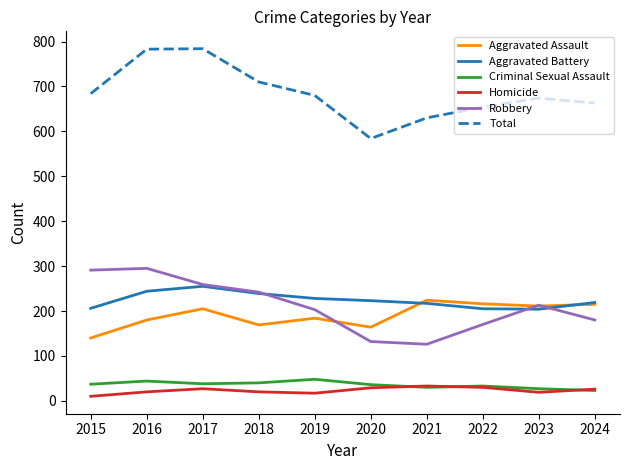

True or false: Total and Criminal Sexual Assault intersect in this chart.

False